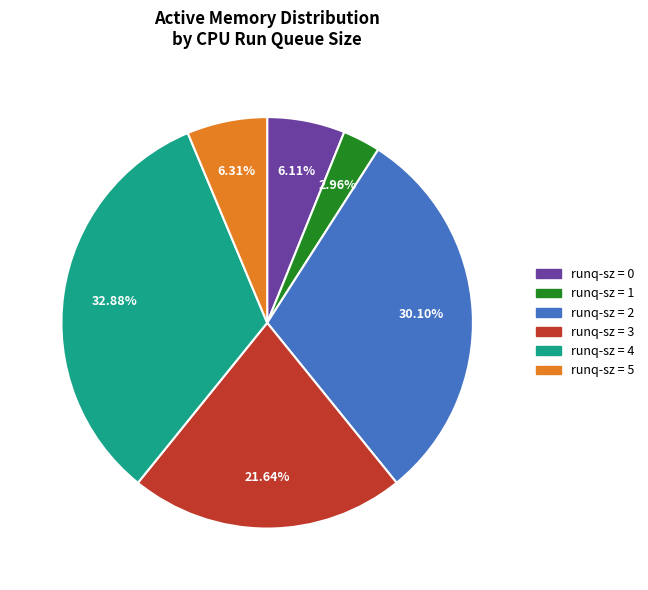

Does any single category account for the majority?

No